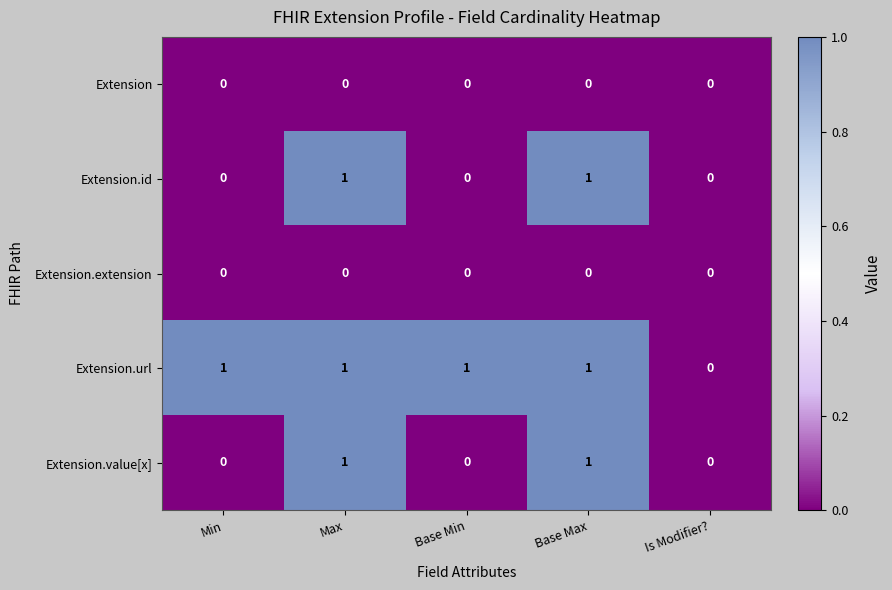

Which series has the largest total across all categories?

Extension.url